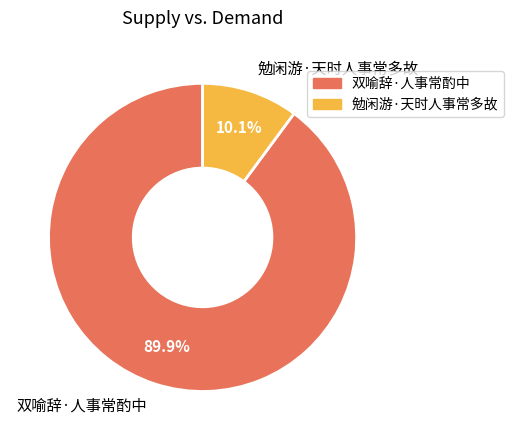

Between 勉闲游·天时人事常多故 and 双喻辞·人事常酌中, which is larger?

双喻辞·人事常酌中